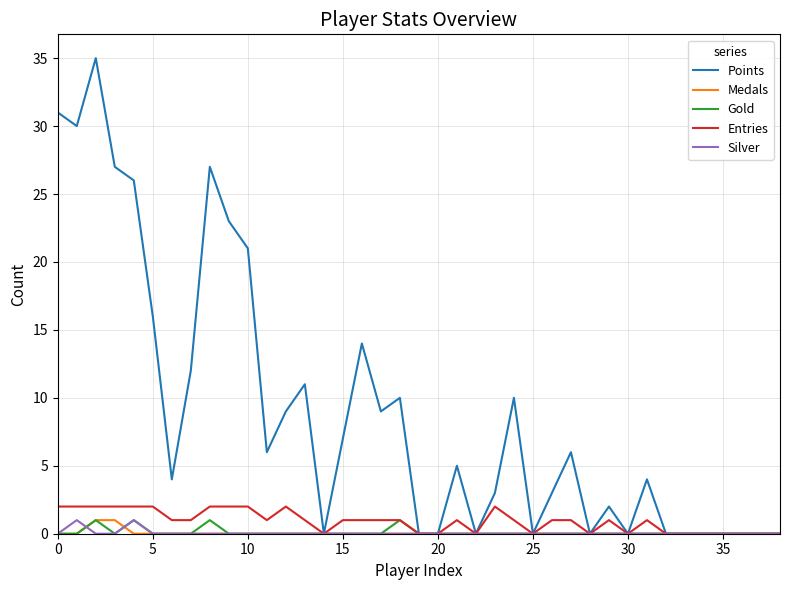

How many values in the Points series are below 5?

19